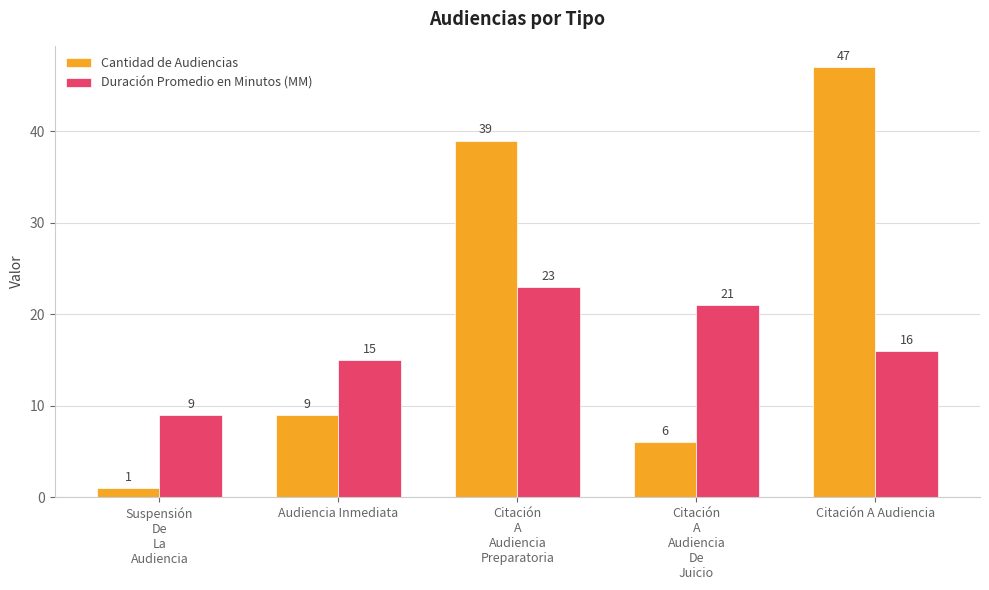

Reading left to right, list all the values displayed in this chart.

Cantidad de Audiencias: 1	9	39	6	47
Duración Promedio en Minutos (MM): 9	15	23	21	16